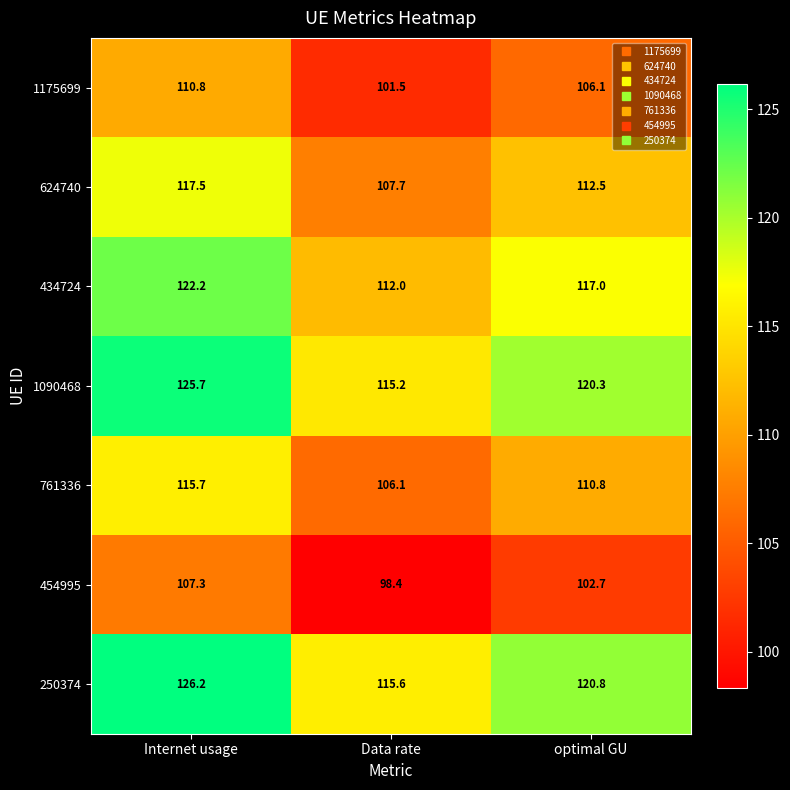

The 1175699 series shows 106.1 at optimal GU. True or false?

True